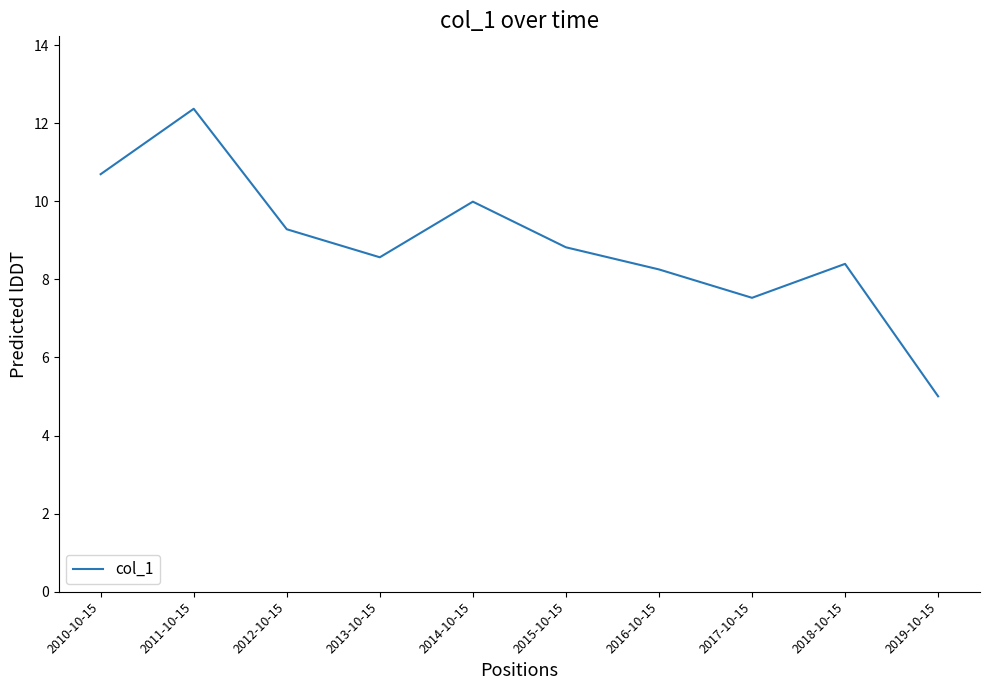

Reading left to right, extract all data points from this chart.

2010-10-15=10.7	2011-10-15=12.4	2012-10-15=9.3	2013-10-15=8.6	2014-10-15=10.0	2015-10-15=8.8	2016-10-15=8.3	2017-10-15=7.5	2018-10-15=8.4	2019-10-15=5.0